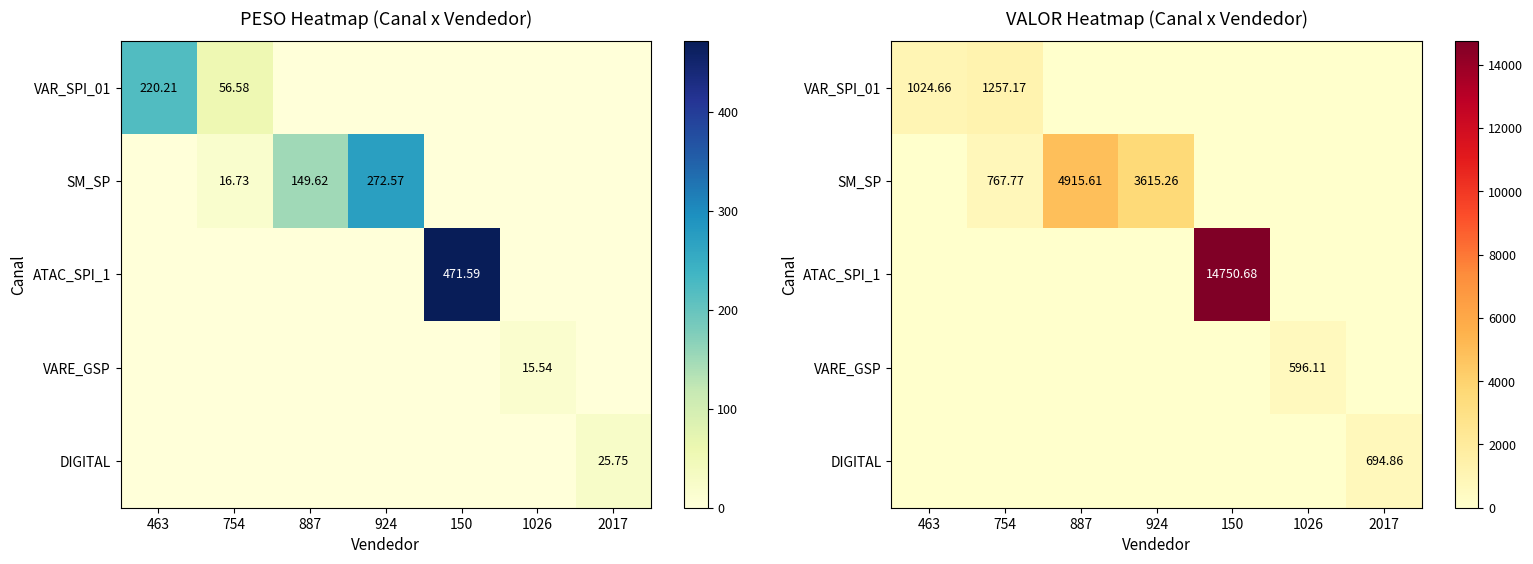

How many series are shown in this chart?

5